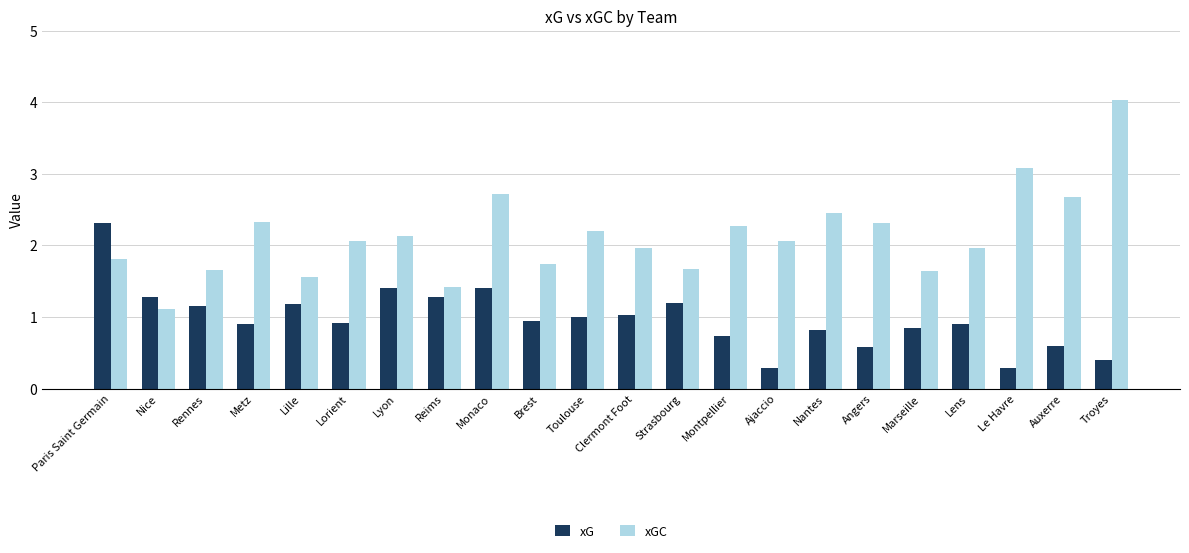

Where does the xGC series first go above 2?

Metz